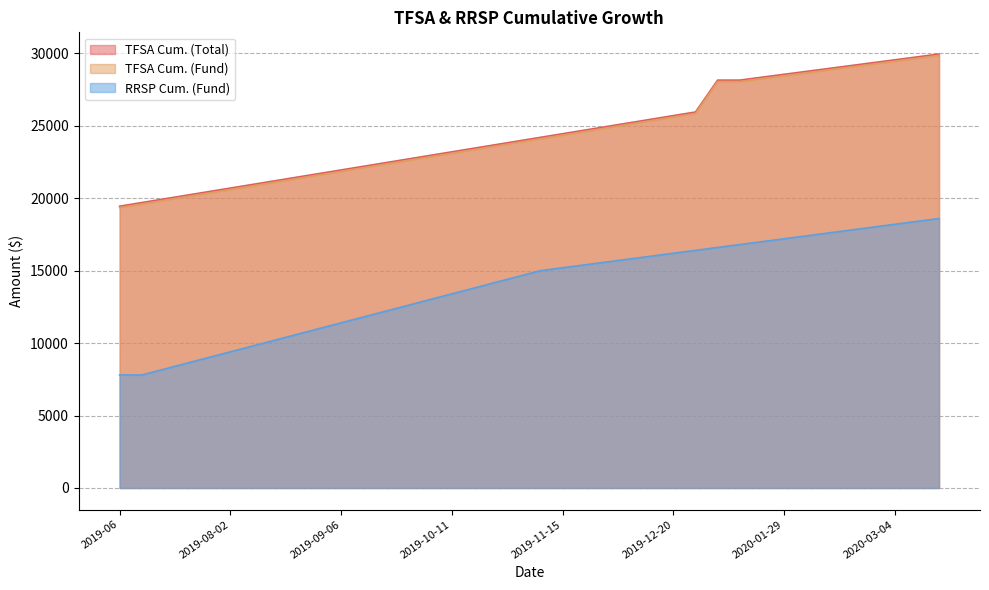

What is the difference between the maximum and minimum values in the RRSP Cum. (Fund) series?

10800.0